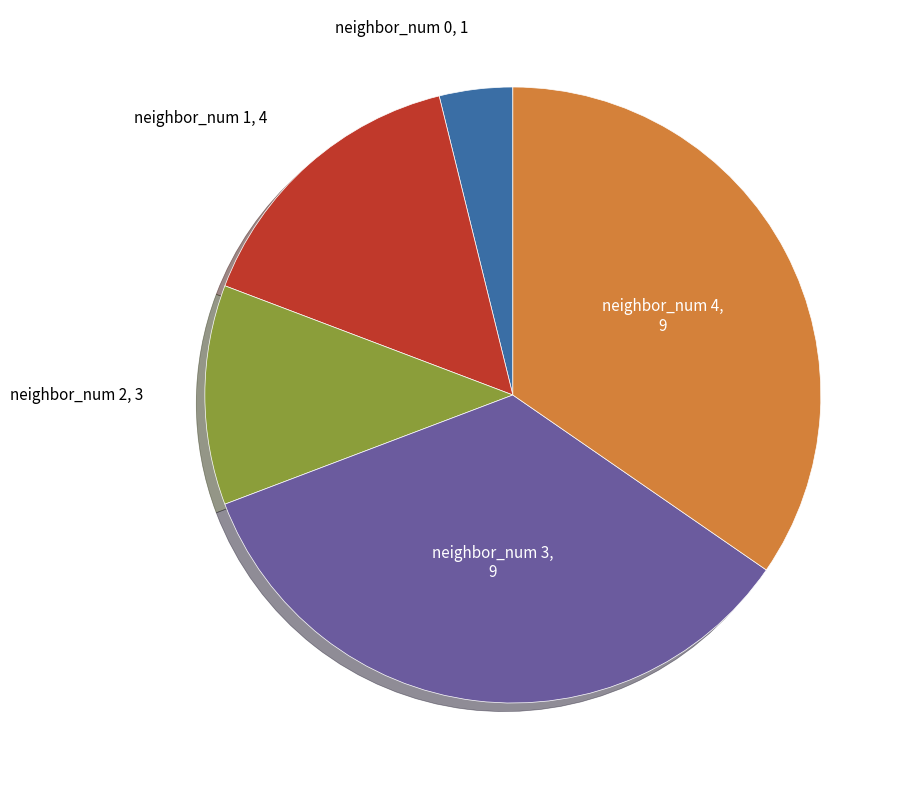

Is there a majority slice in this chart?

No